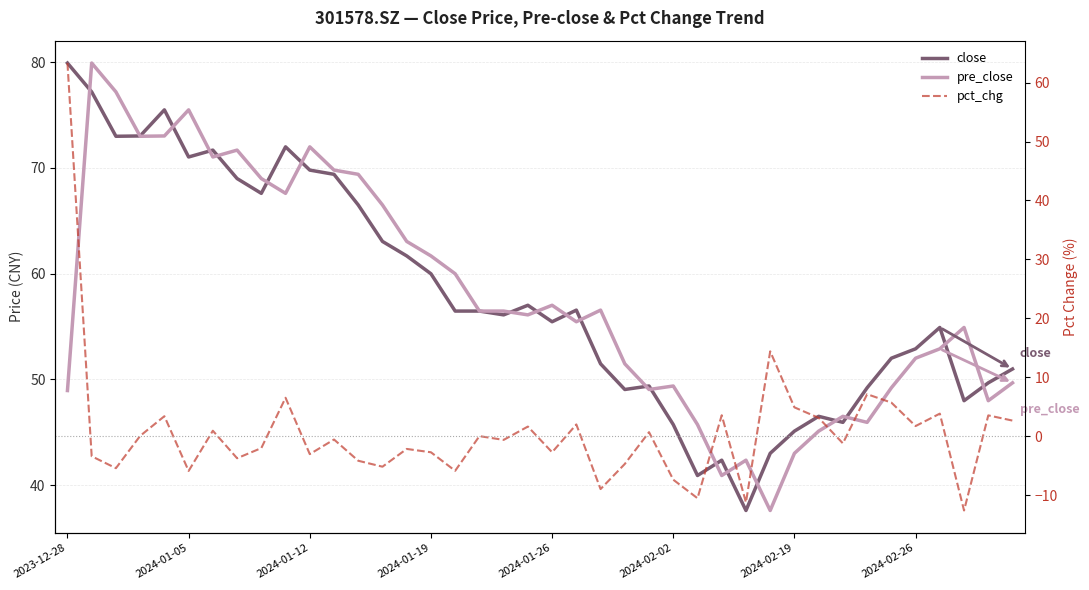

What position from the left is 2024-01-12?

11